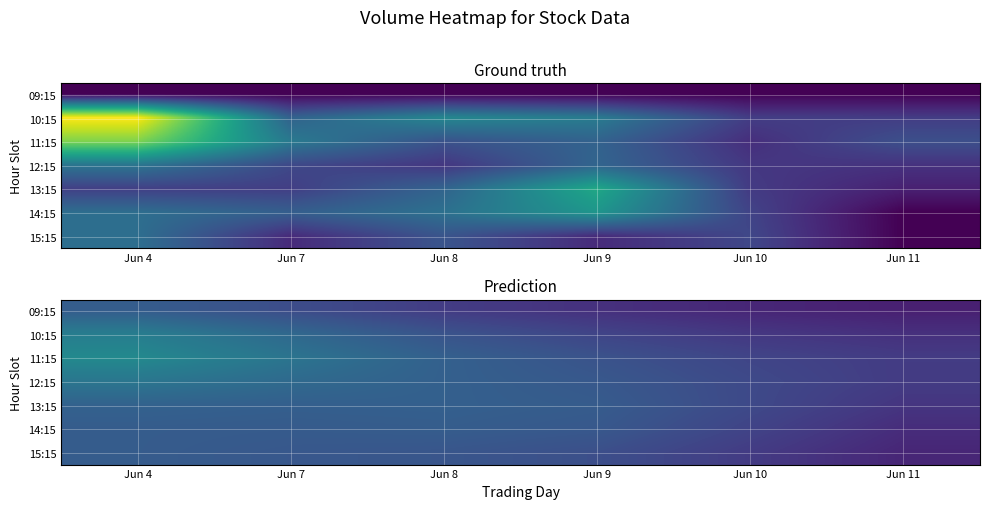

Is the value of 09:15 at Jun 8 greater than the value of 10:15 at Jun 10?

Yes